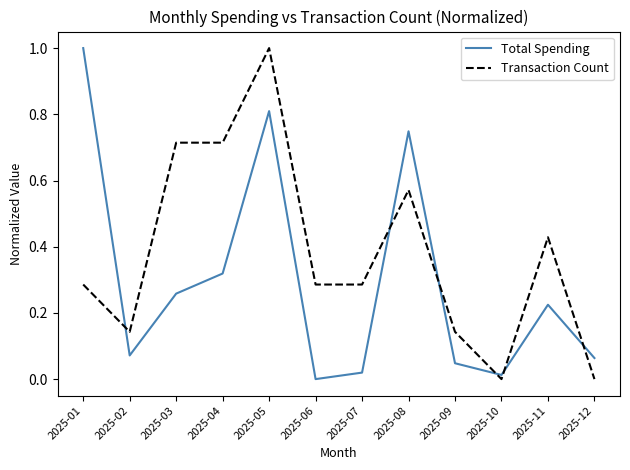

Between 2025-03 and 2025-11, which series saw the biggest shift?

Transaction Count